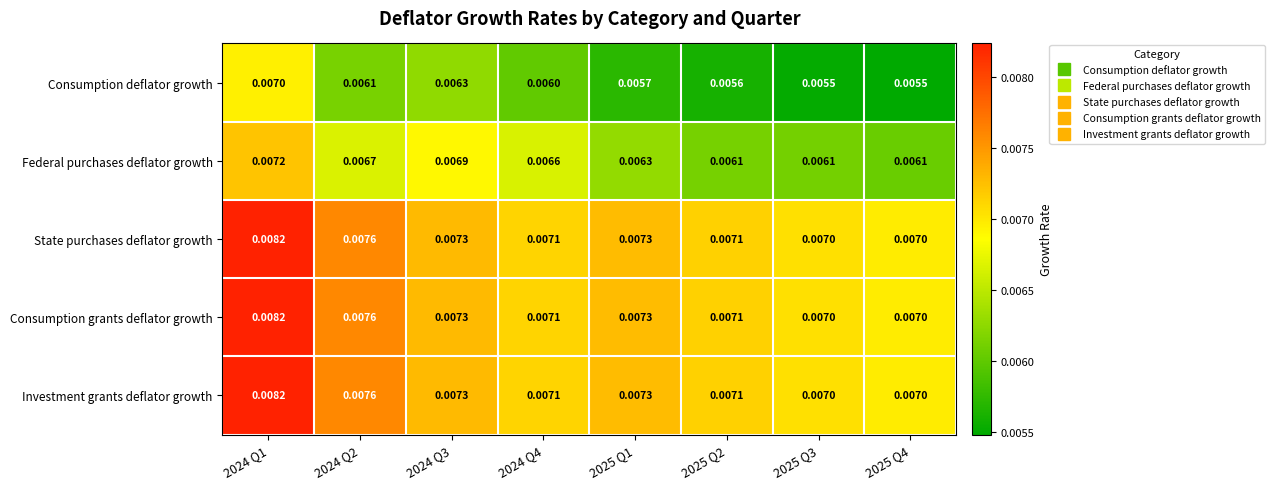

Which series has the widest spread of values?

Consumption deflator growth